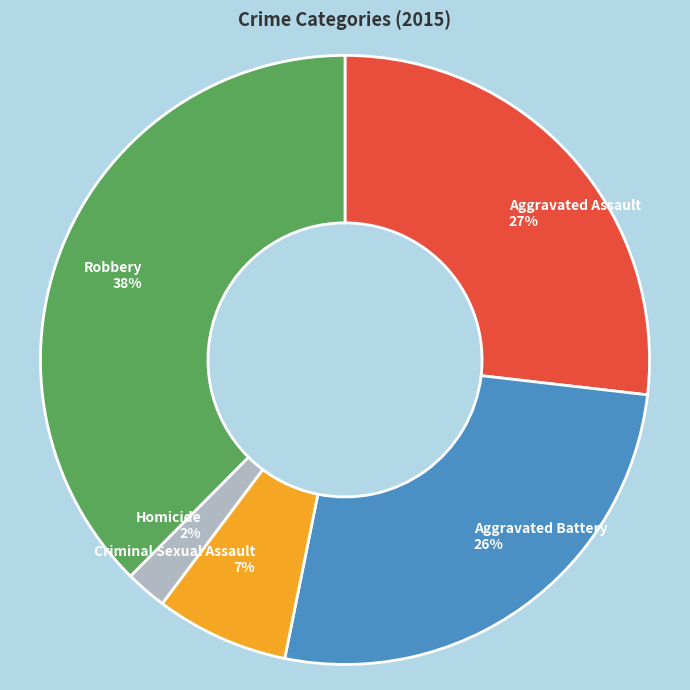

Does Criminal Sexual Assault represent more than half of the total?

No